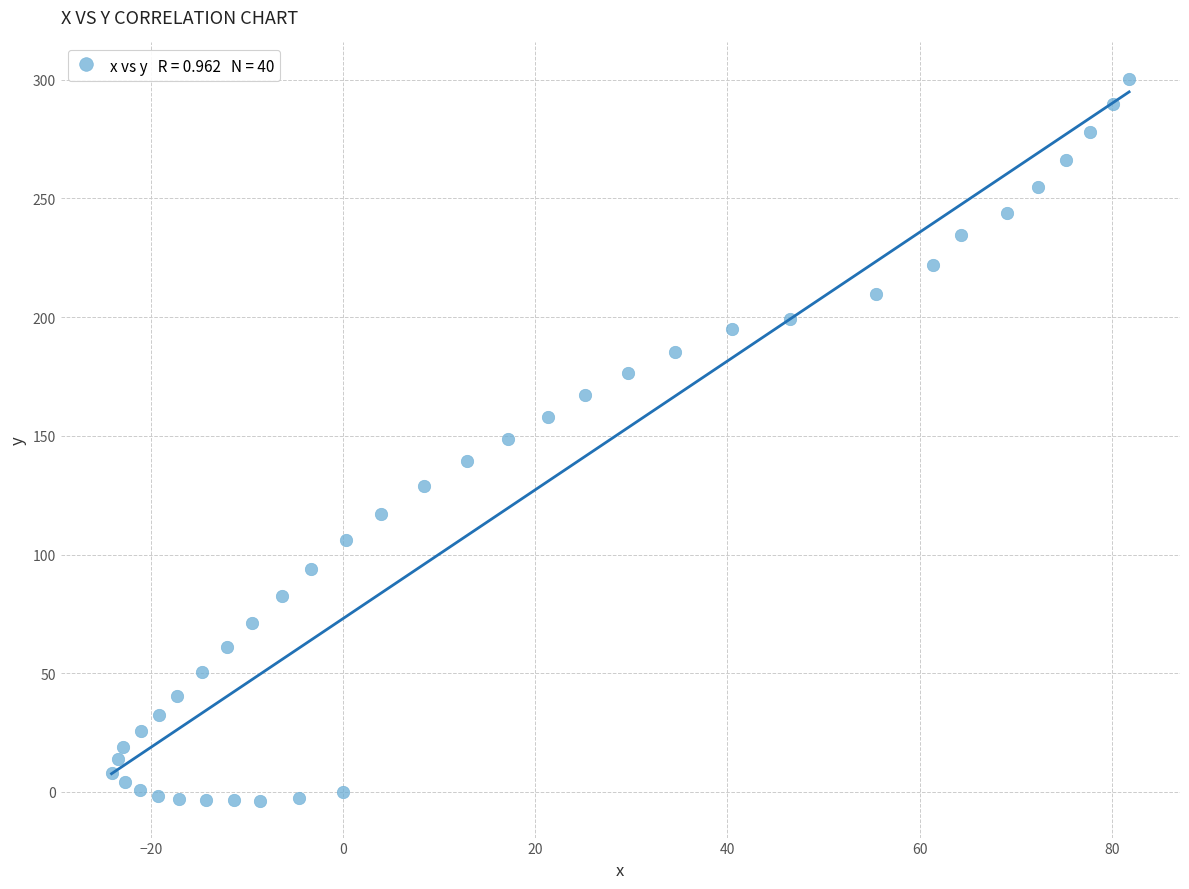

What is the range of X values (max minus min)?

105.9